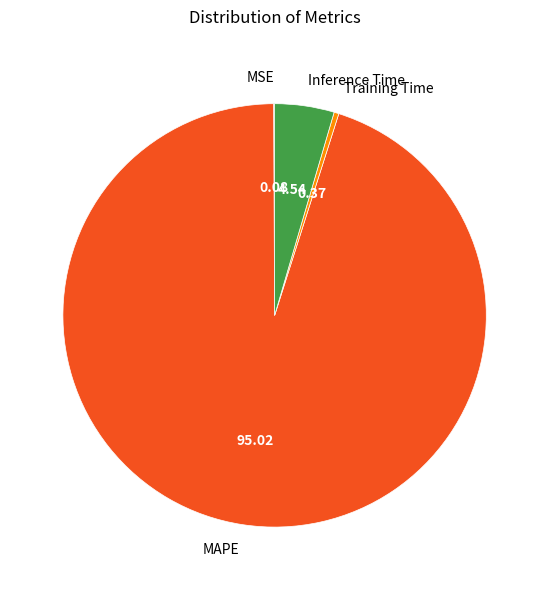

Combined, do Training Time and MAPE account for over 50%?

Yes